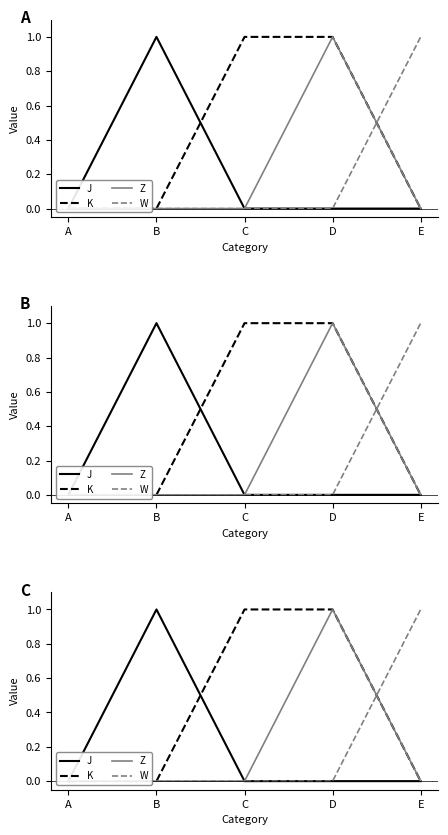

Between C and E, which series saw the biggest shift?

K